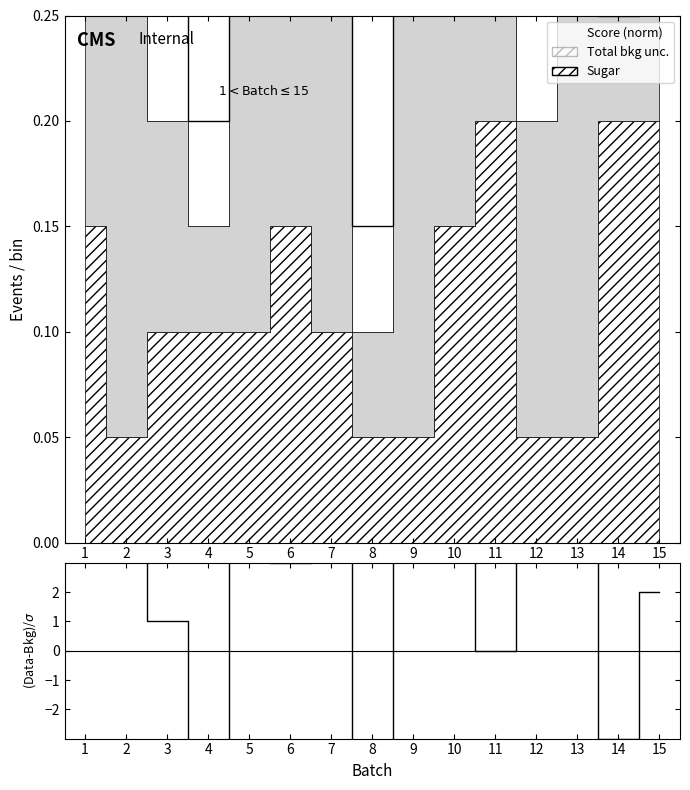

Is the value of (Score-Bkg)/σ at 8 greater than the value of Score (norm) at 9?

No